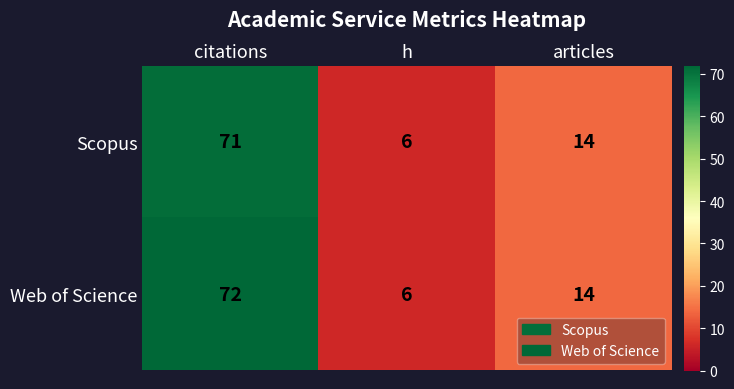

Count the Web of Science values in the range 6 to 72.

3